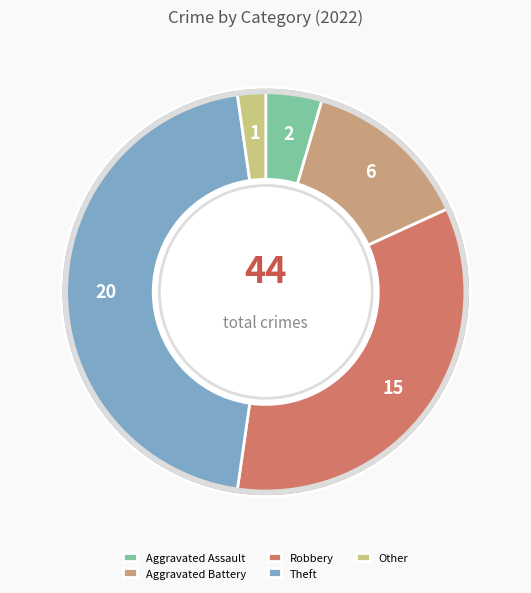

Do Robbery and Theft together represent more than half of the pie?

Yes